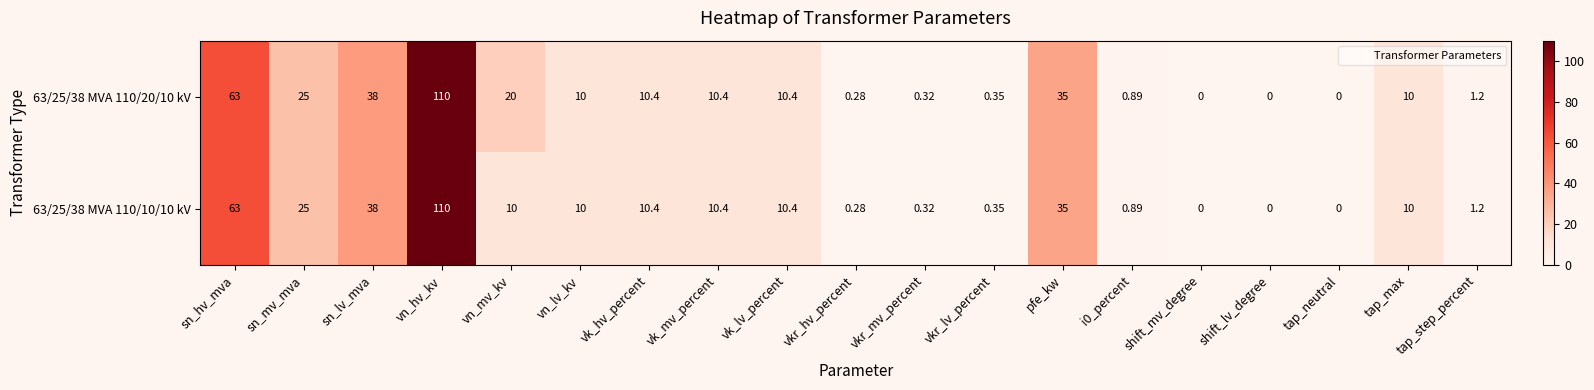

How many data points does each series have?

19